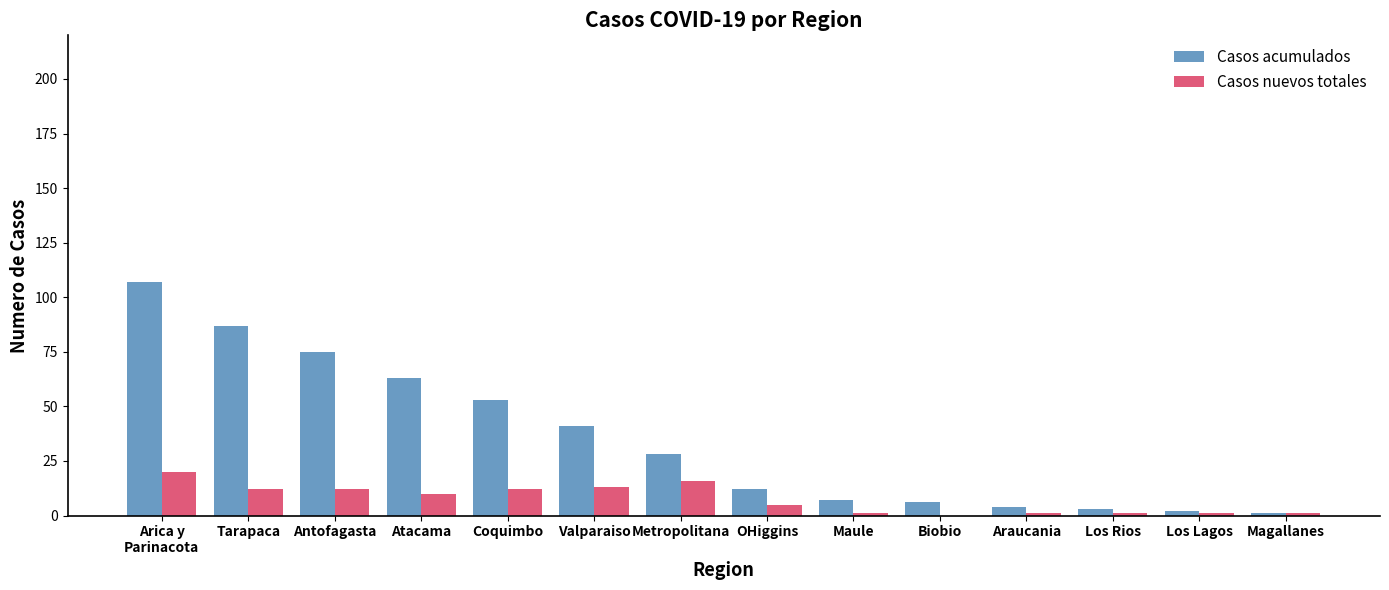

Is the value of Casos nuevos totales at Tarapaca greater than the value of Casos acumulados at Coquimbo?

No